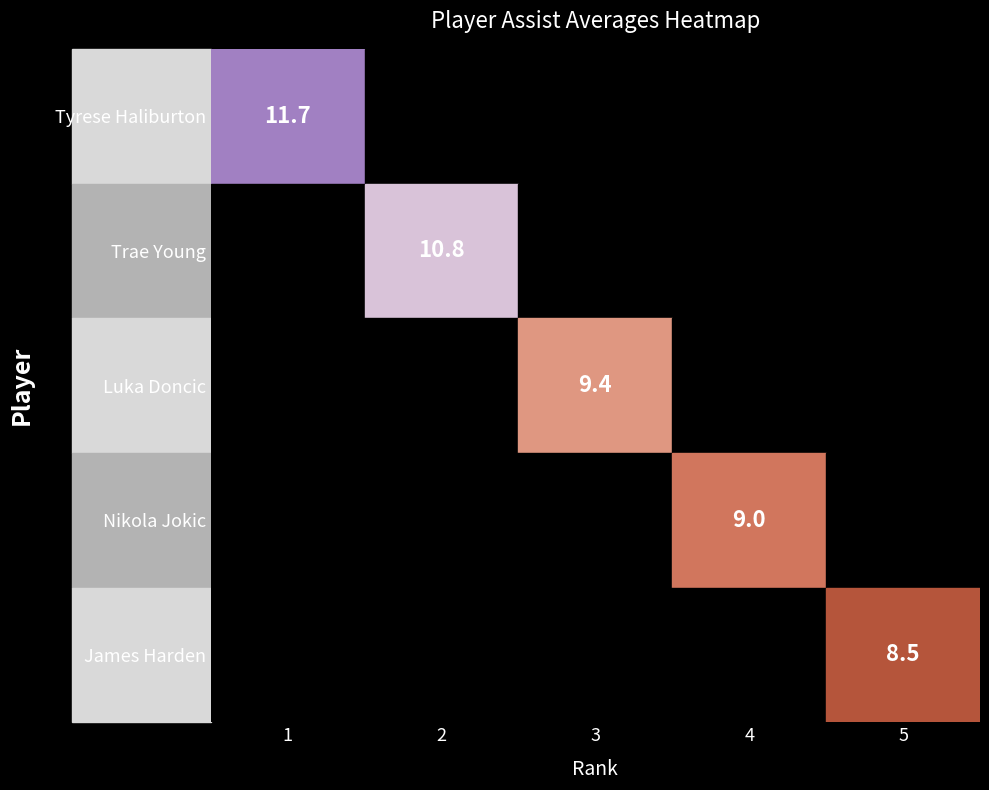

Is it true that Trae Young equals 5.3 at 2?

False